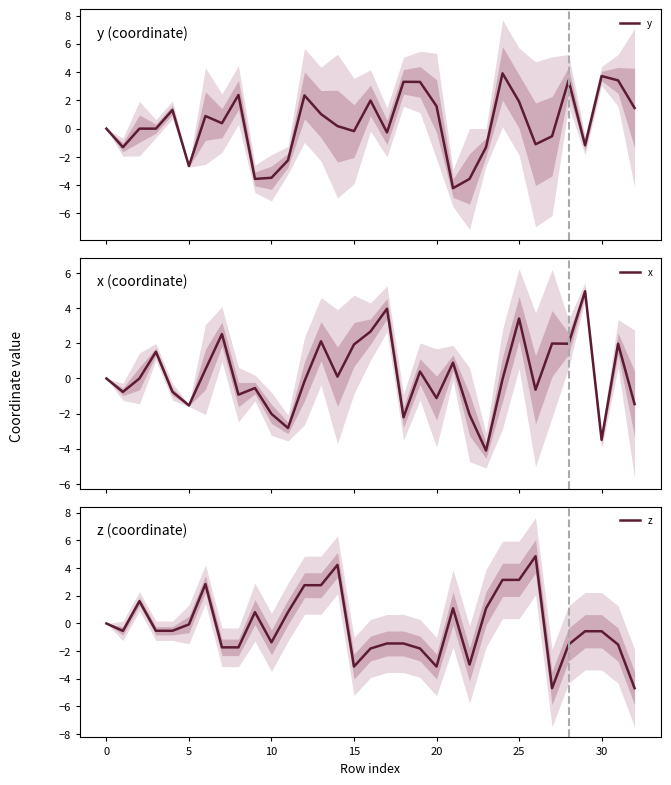

The value of z at 10 is -1.4. True or false?

True